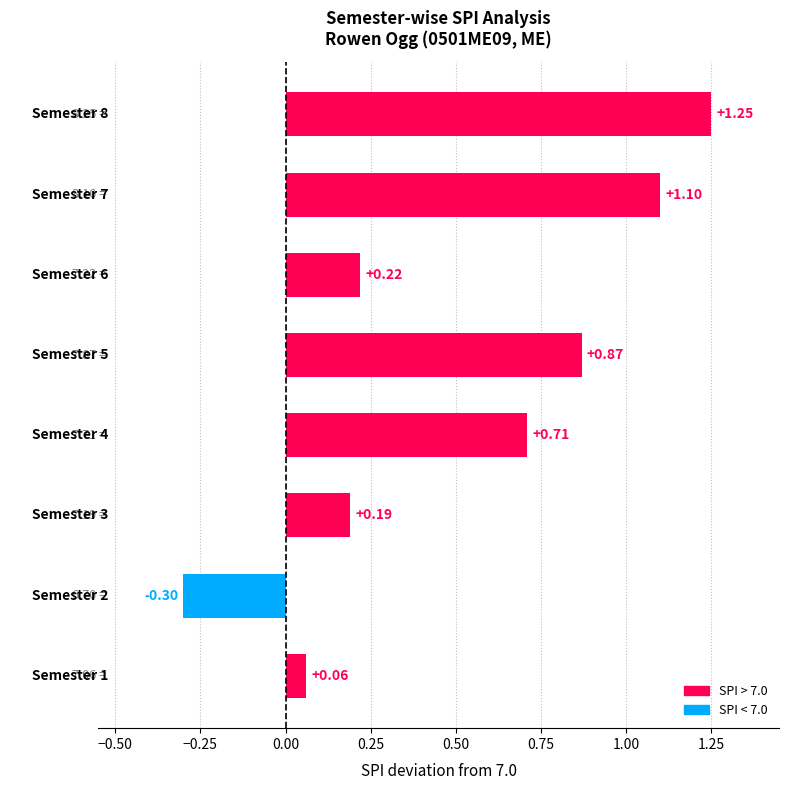

What is the sum of all values?

4.1